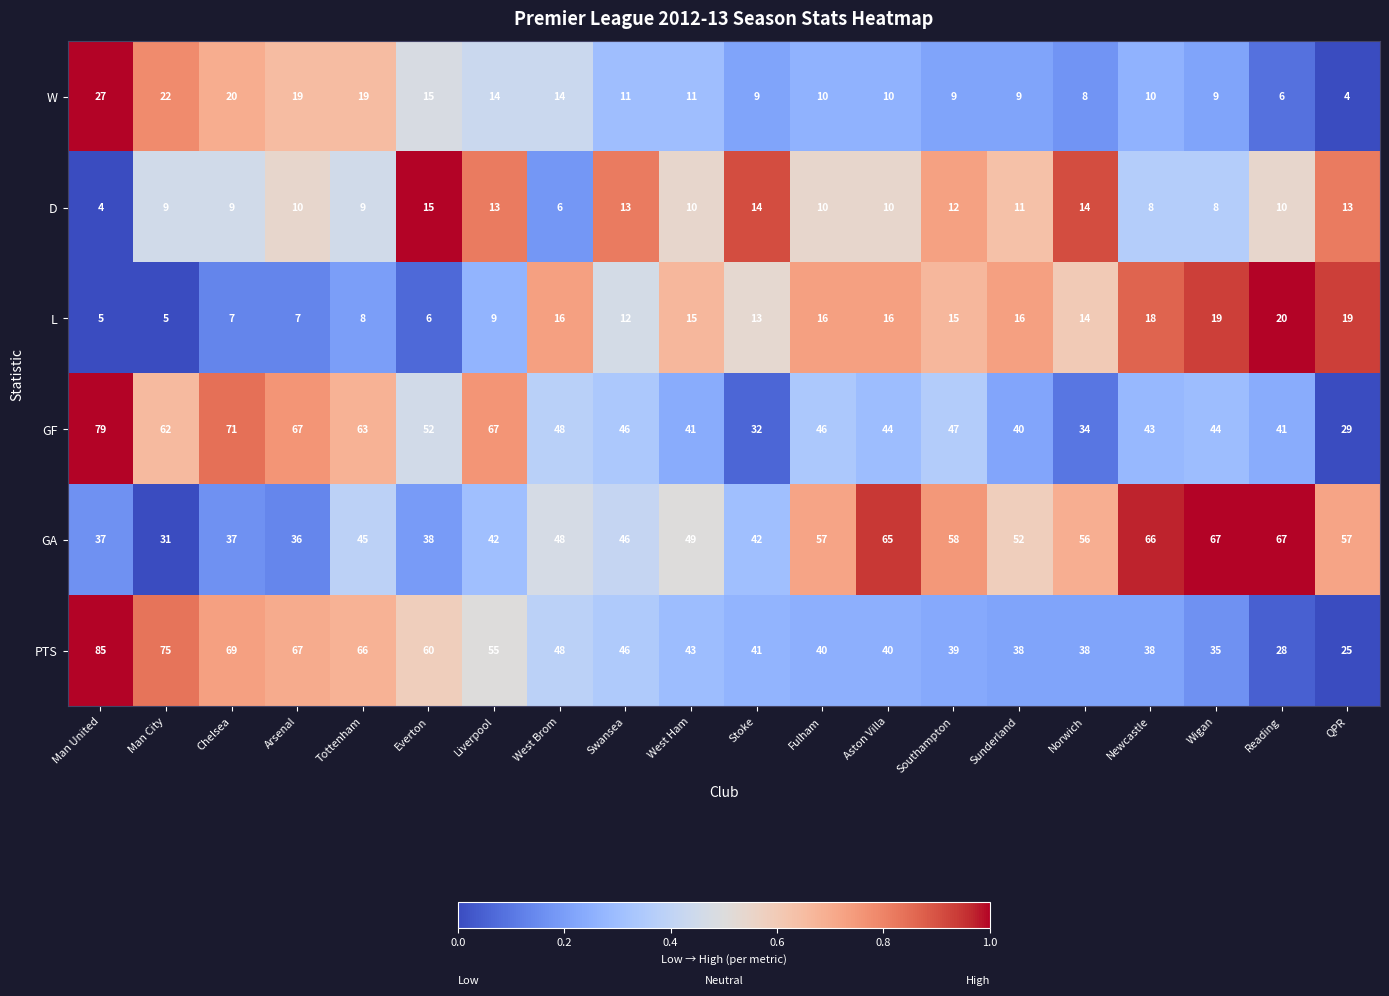

Rank the series by their maximum value, from lowest to highest.

D, L, W, GA, GF, PTS